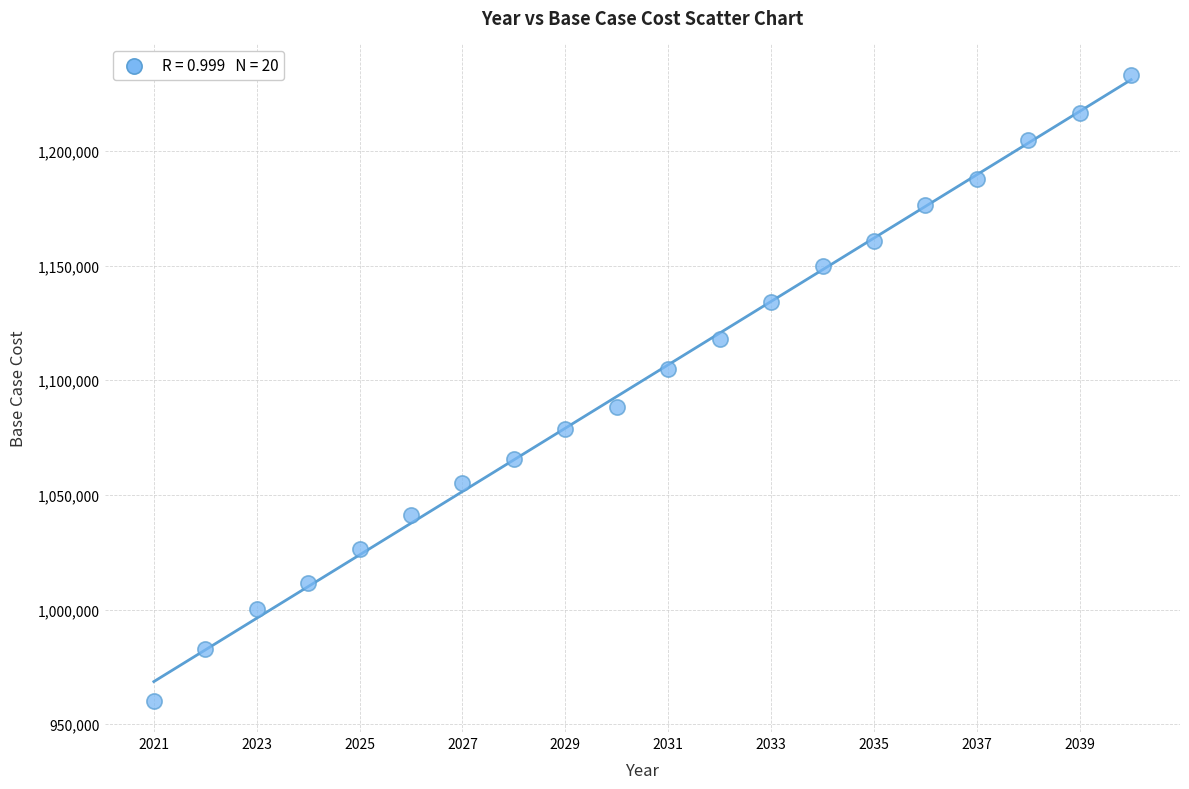

What is the range of Y values (max minus min)?

272976.2